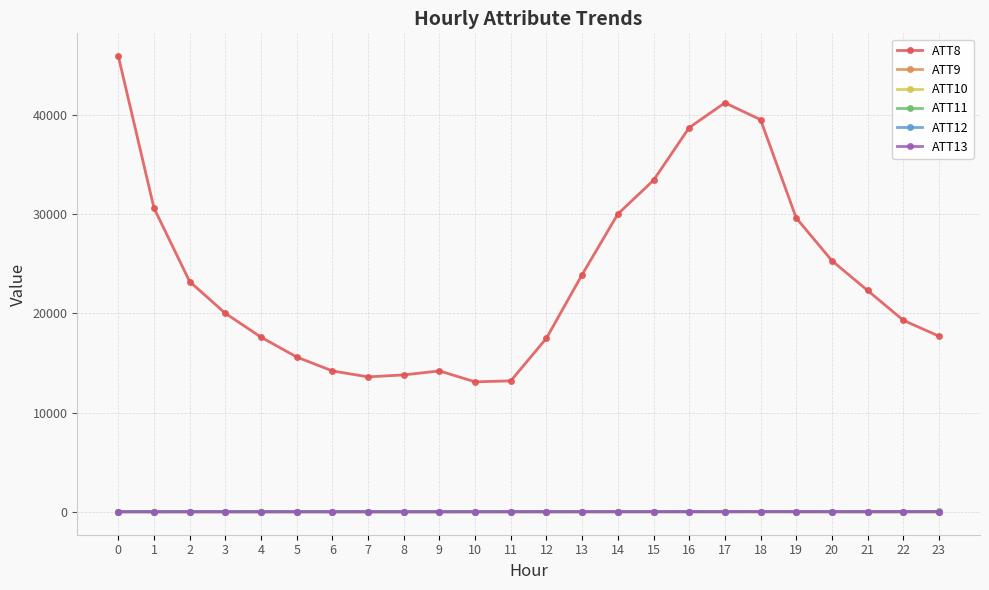

Is this an area chart (filled region under the line)?

No